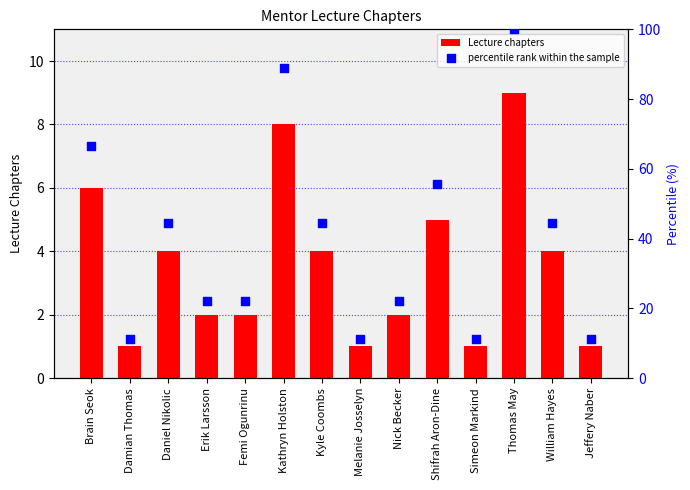

What is the total value across all series at William Hayes?

48.4